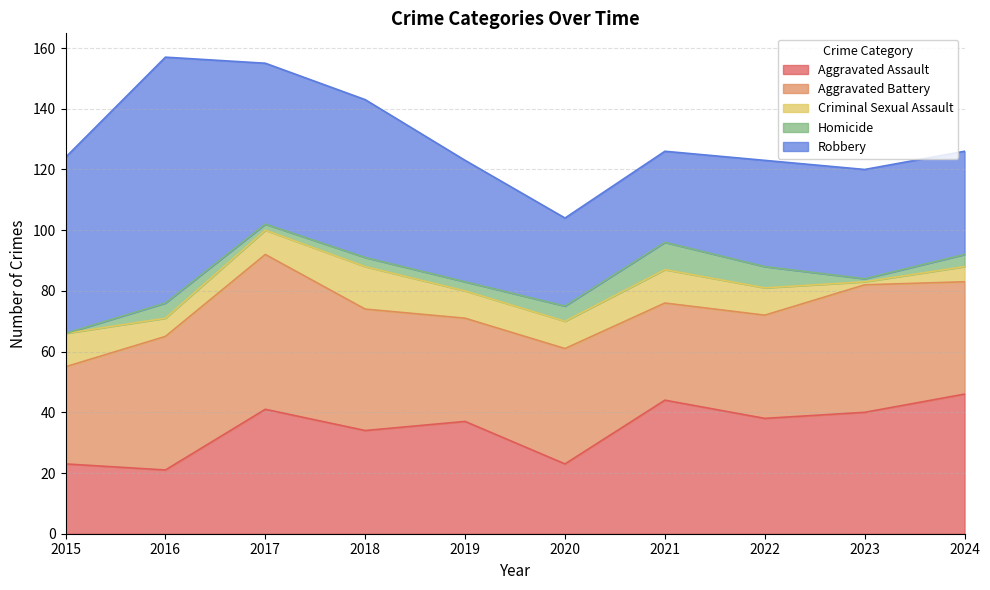

Which category has the highest value across all series?

2016